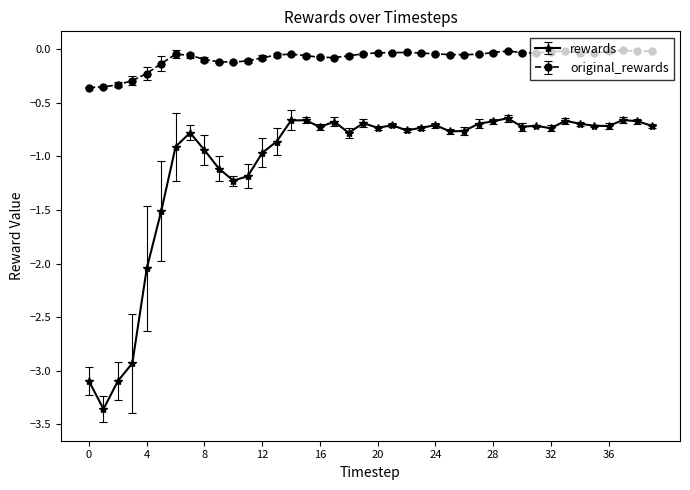

Rank the series by their maximum value, from highest to lowest.

original_rewards, rewards